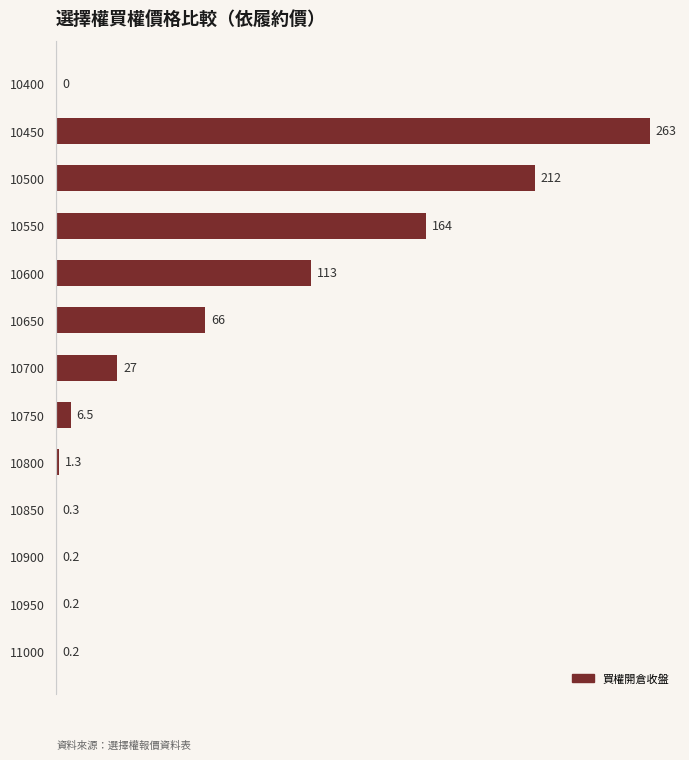

Which category has the highest value across all series?

10450